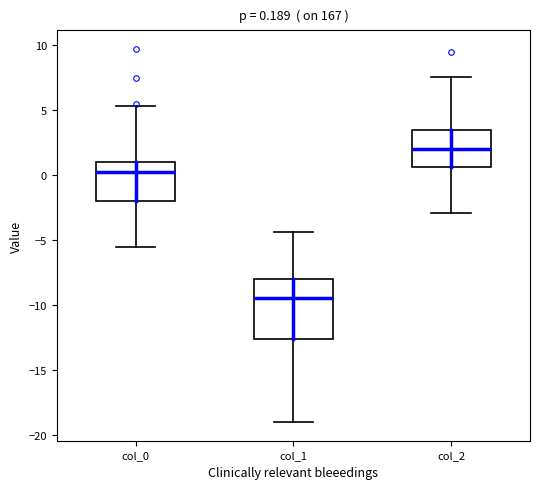

Which box's median line is the lowest?

col_1